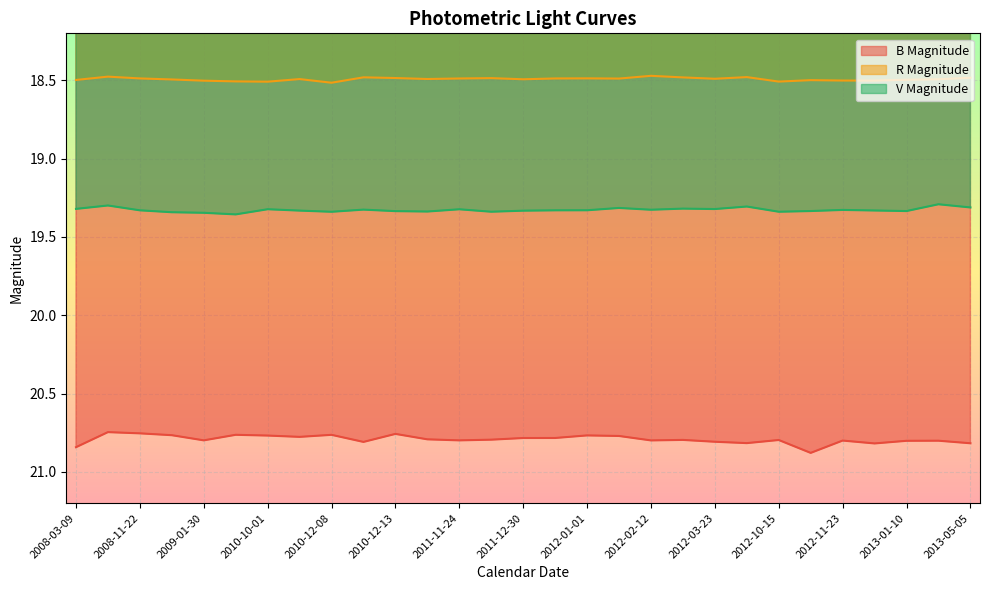

What is the label of the 18th point from the right?

2011-02-07